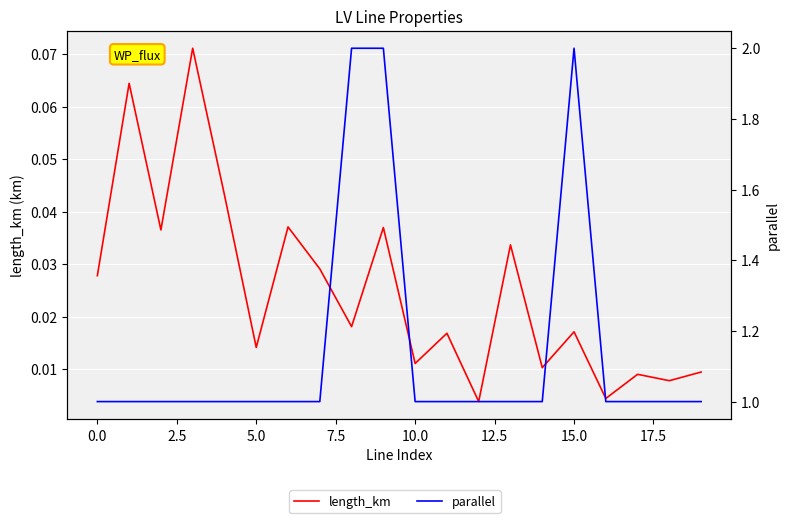

What is the maximum value shown in the chart?

2.0